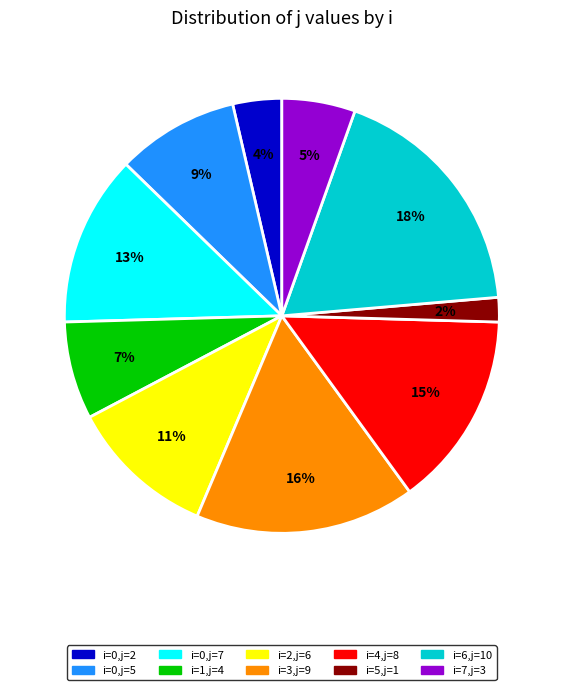

To the nearest percent, what is the difference between the largest and smallest slice percentages?

16%